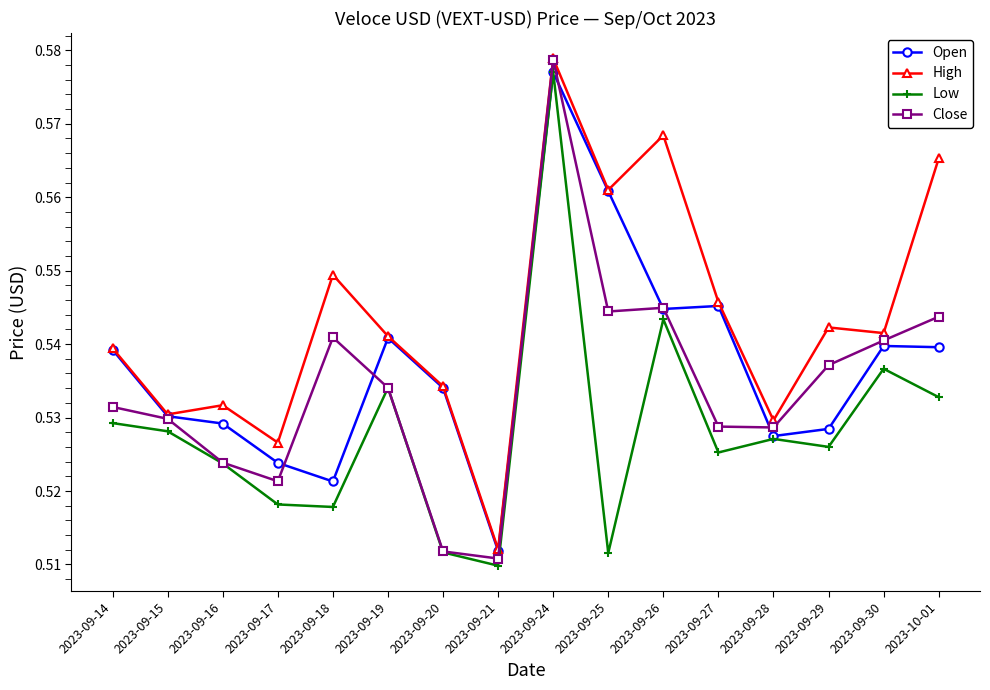

Is the value of High at 2023-09-15 greater than the value of Low at 2023-09-28?

Yes